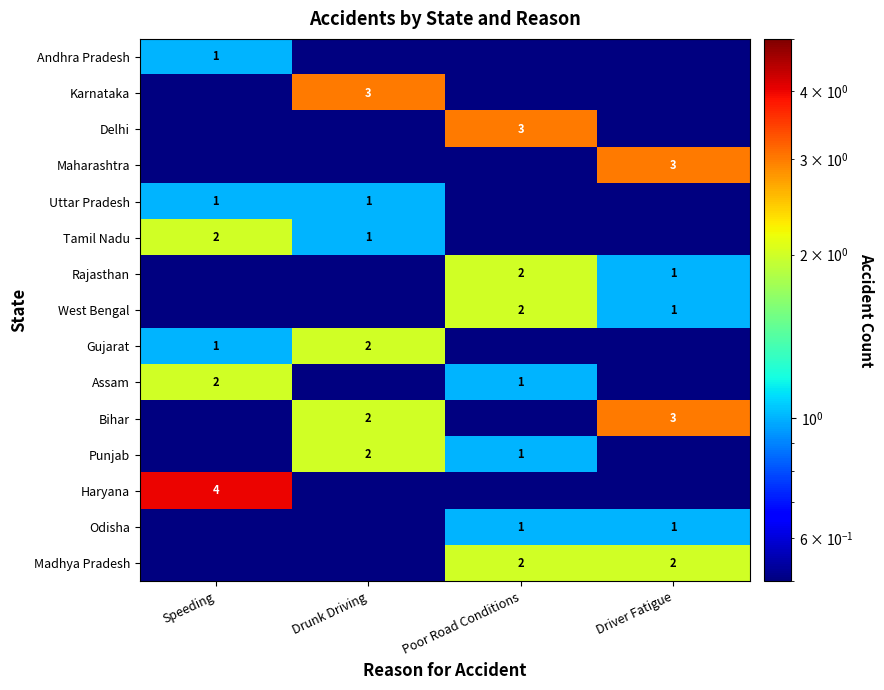

At which category is the sum across all series the highest?

Poor Road Conditions